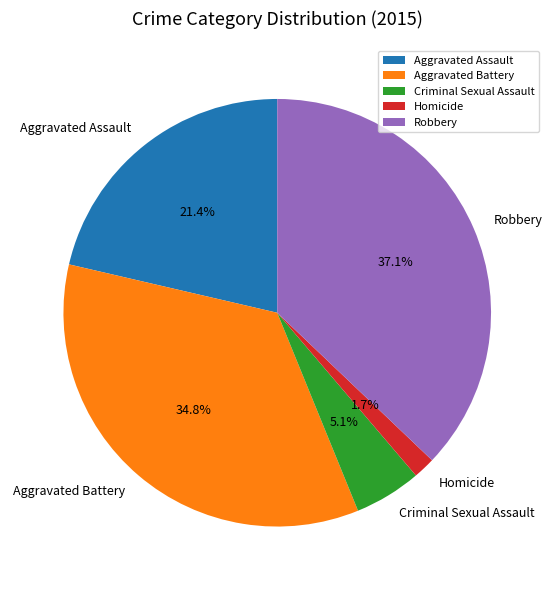

To the nearest percent, what is the difference between the Aggravated Battery and Criminal Sexual Assault slice percentages?

30%